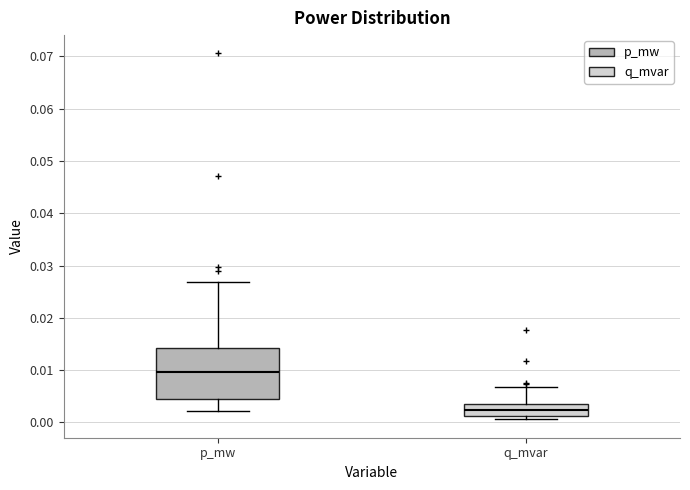

Which box is the tallest, from its lower edge to its upper edge?

p_mw